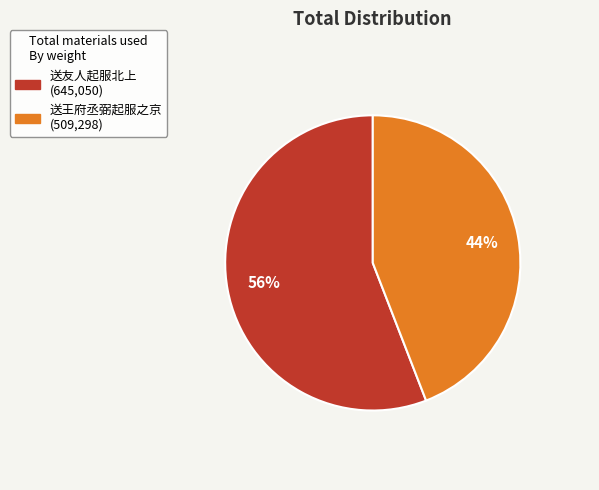

How many slices are in this pie chart?

2